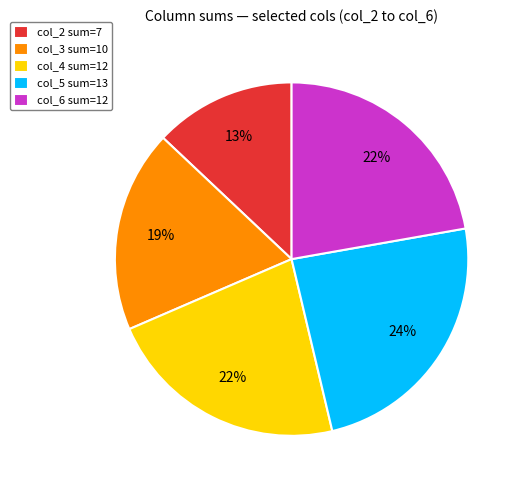

Combined, do col_3 sum=10 and col_2 sum=7 account for over 50%?

No